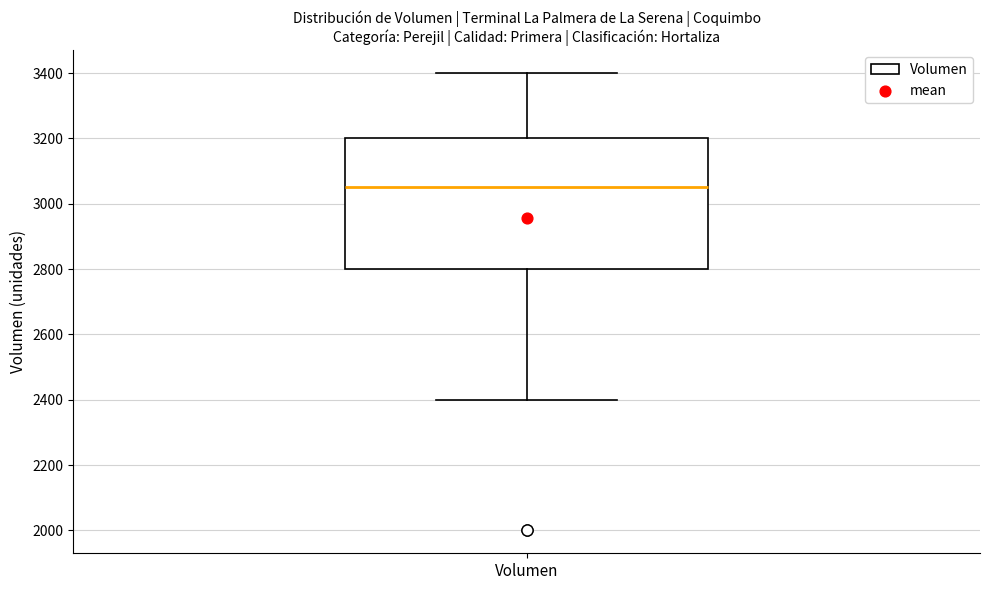

Transcribe this box plot: give where the median line is, the range the box spans, and where the two whiskers end, as read against the y-axis. The values are not printed on the chart, so give them approximately, as read against the axis.

median 3060, box 2800 to 3200, whiskers 2400 to 3400